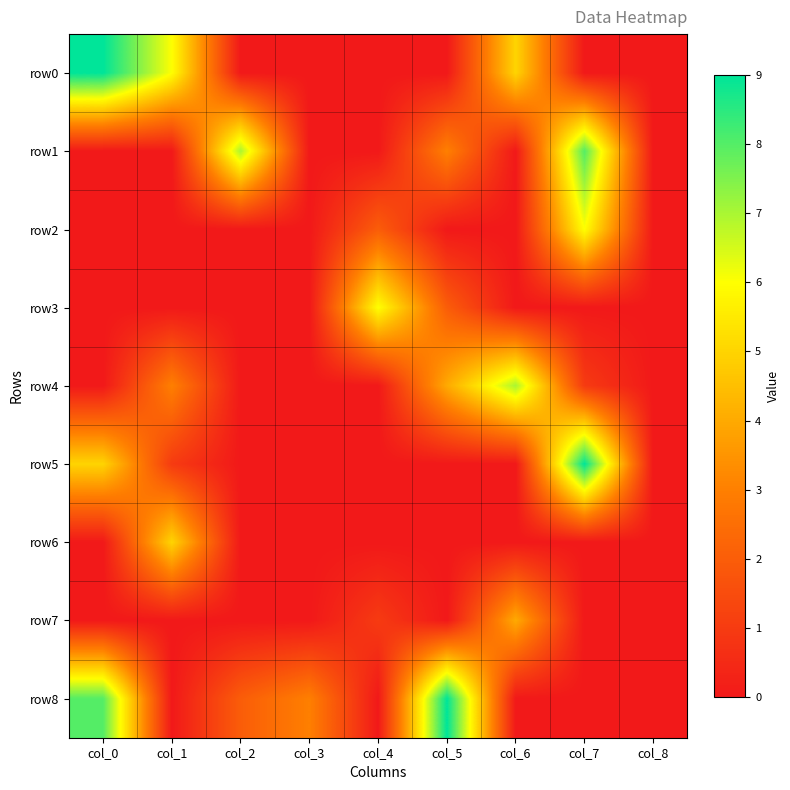

At how many categories does at least one series exceed 0?

8